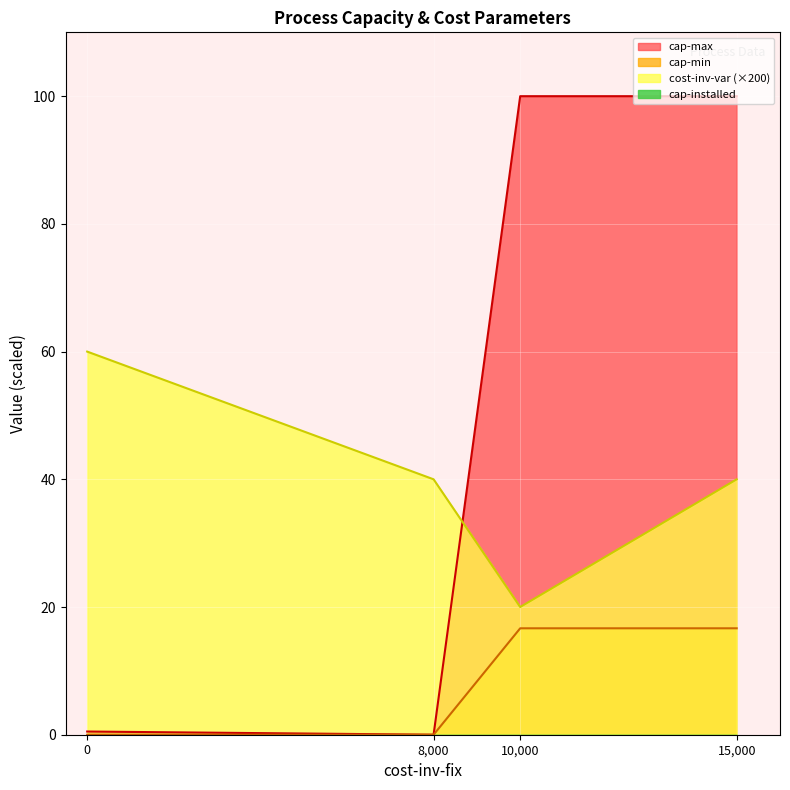

What is the sum of all cap-max values?

200.5